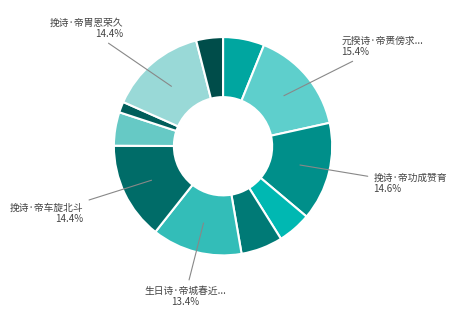

What is the largest slice in the pie chart?

元揆诗·帝赉傍求复旧京